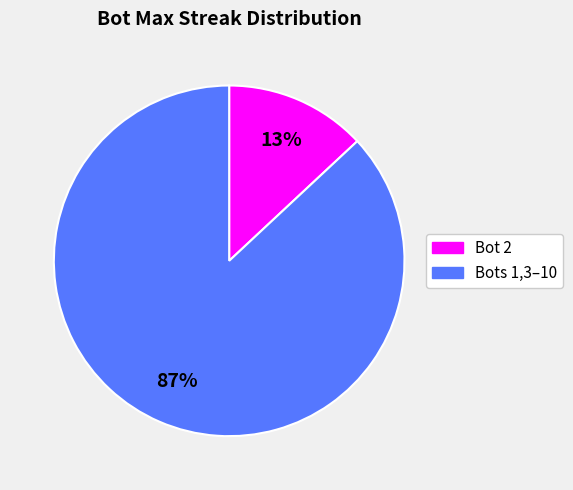

Which has a higher value, Bots 1,3–10 or Bot 2?

Bots 1,3–10